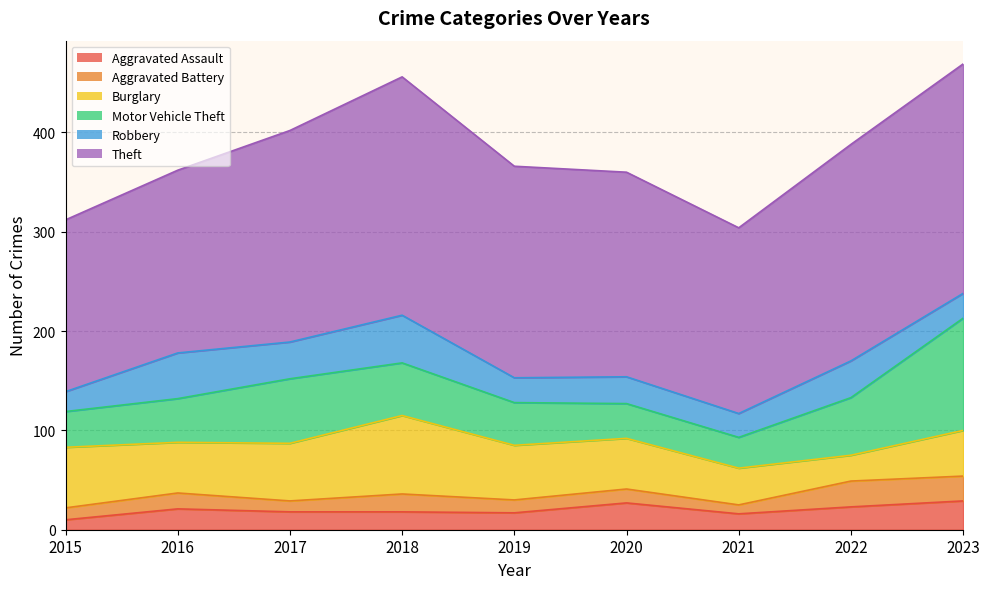

Where is Motor Vehicle Theft nearest to the value 72?

2017